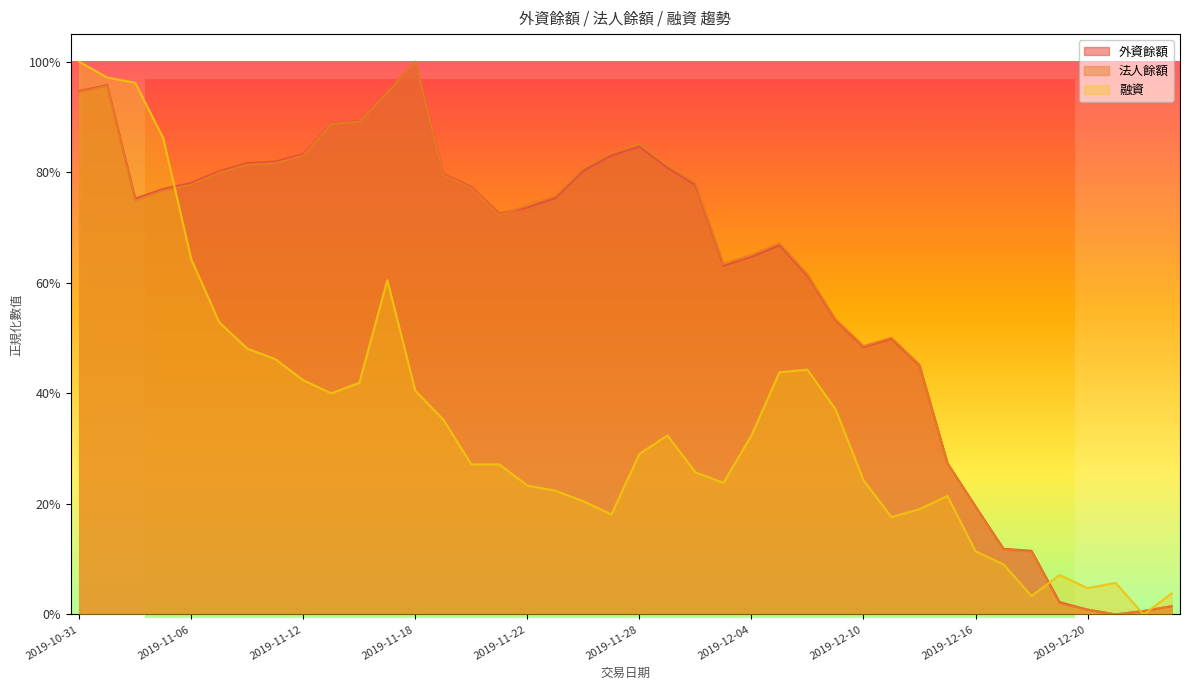

How many lines are shown in the chart?

3